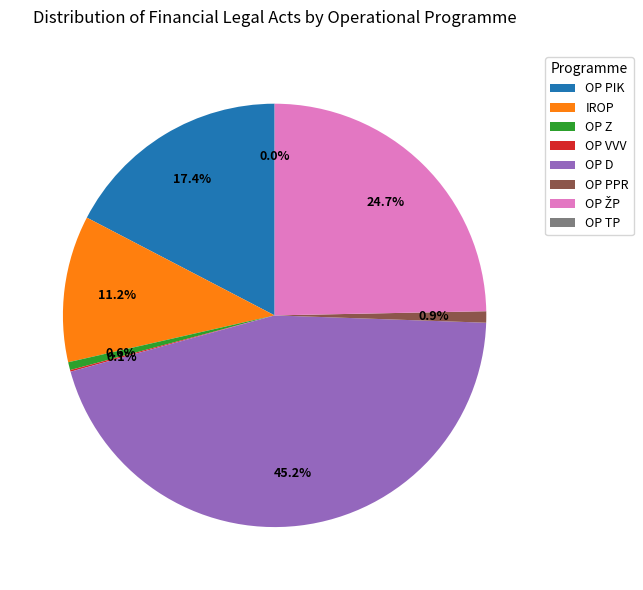

Which category has the biggest portion of the pie?

OP D